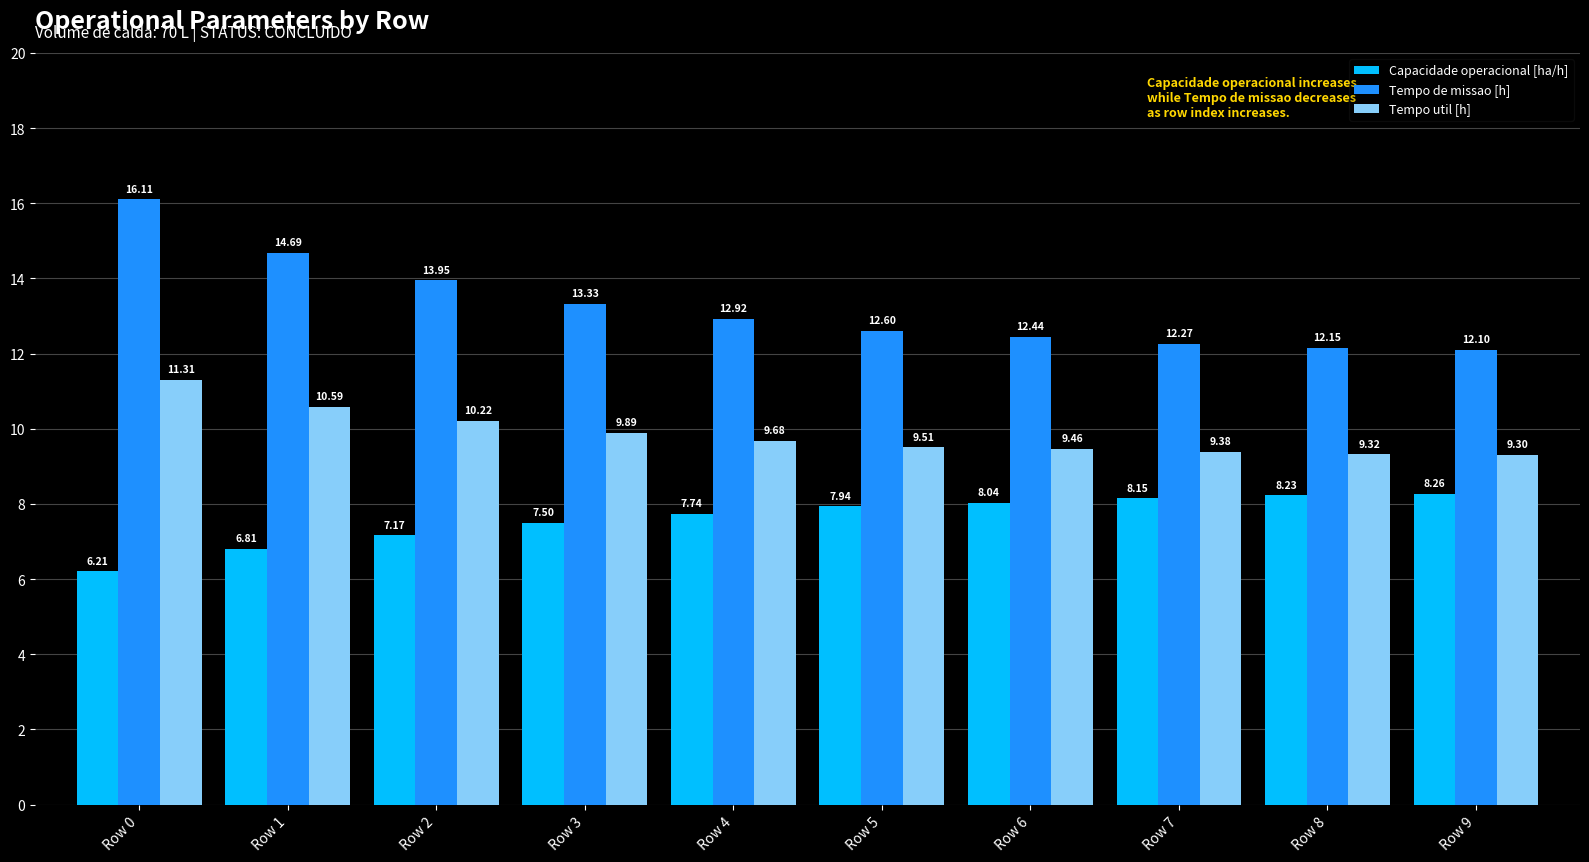

The value of Tempo util [h] at Row 1 is 4.2. True or false?

False